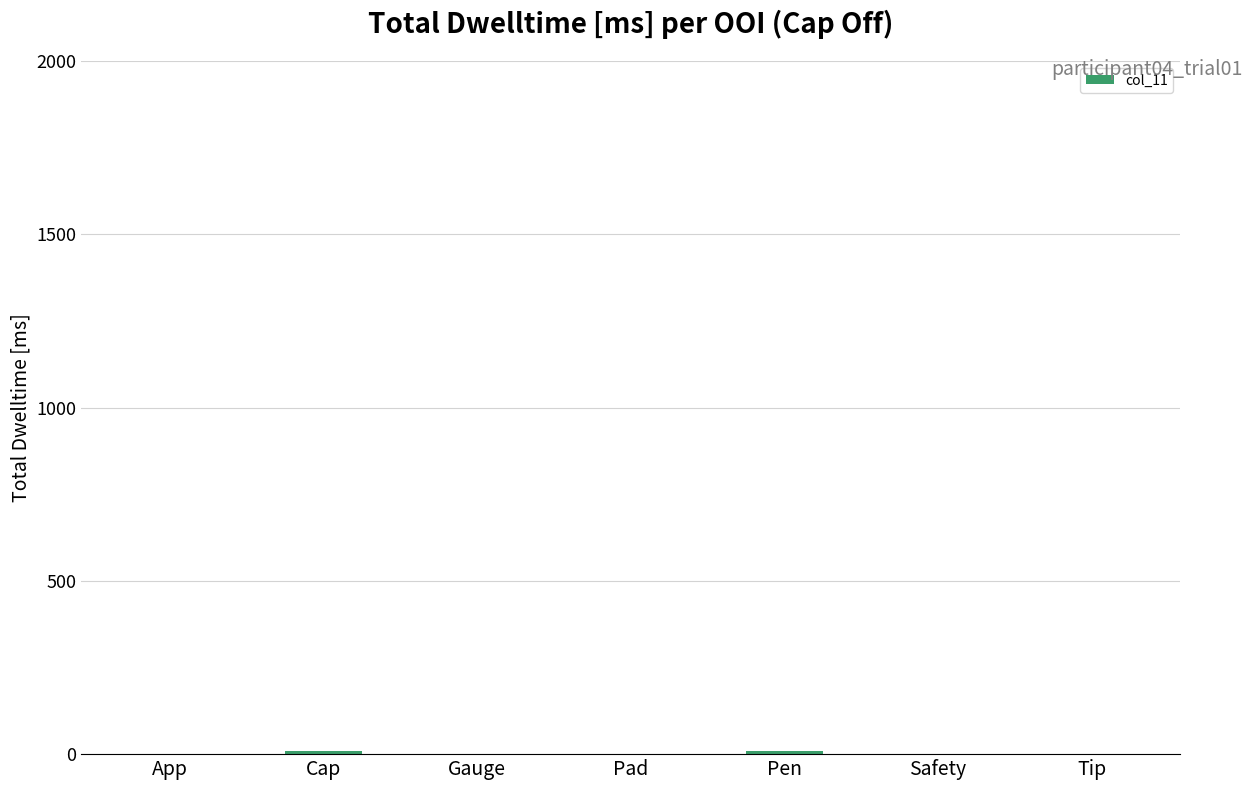

Reading right to left, list all the values displayed in this chart.

0.0	0.0	10.1	0.0	0.0	10.1	0.0